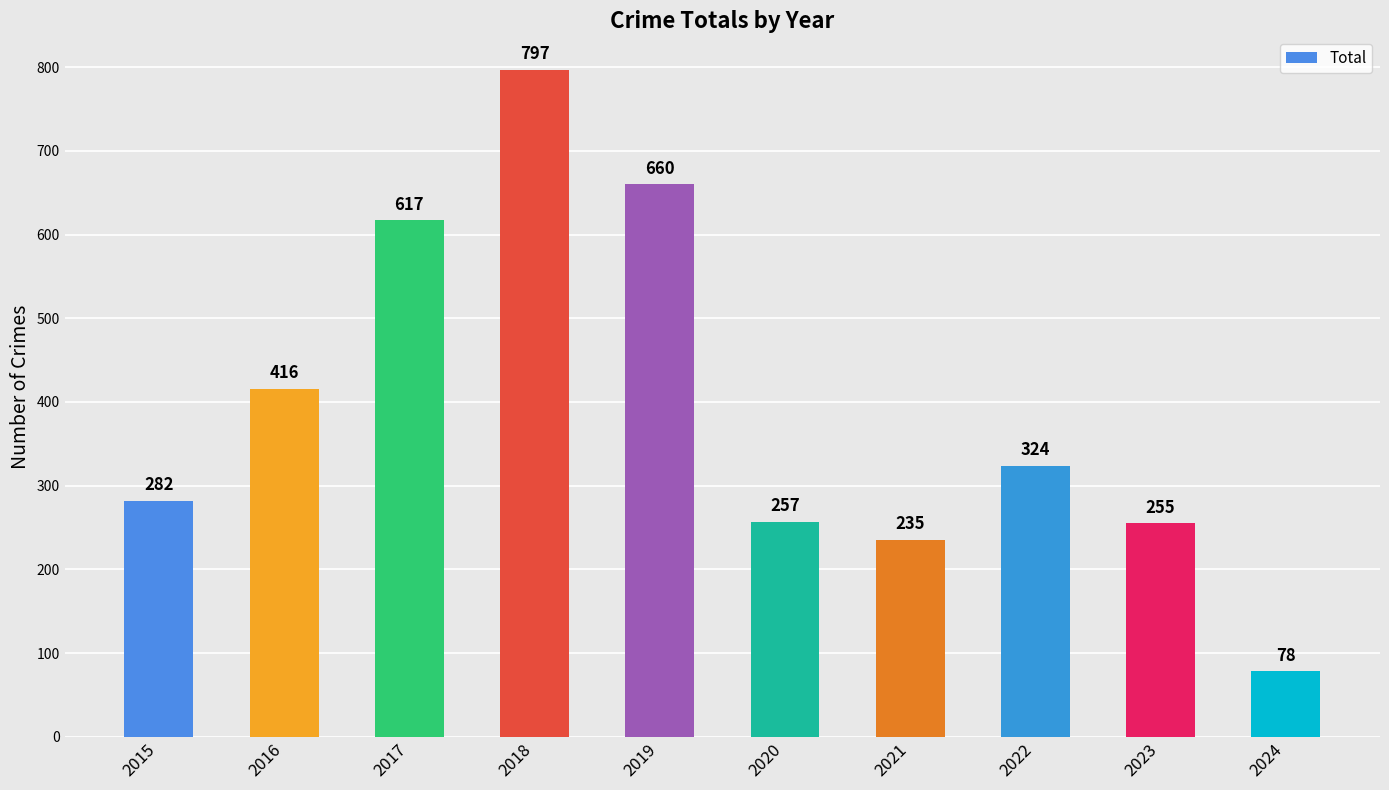

List the labels in order of value, smallest first.

2024, 2021, 2023, 2020, 2015, 2022, 2016, 2017, 2019, 2018